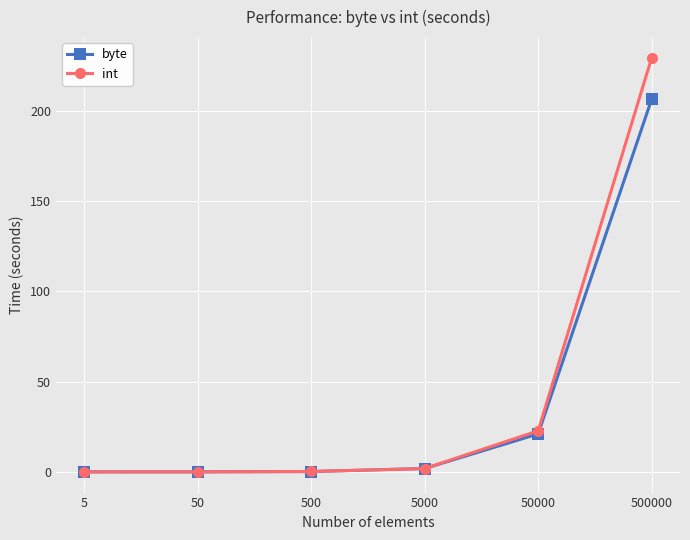

The int series shows 339.5 at 500000. True or false?

False